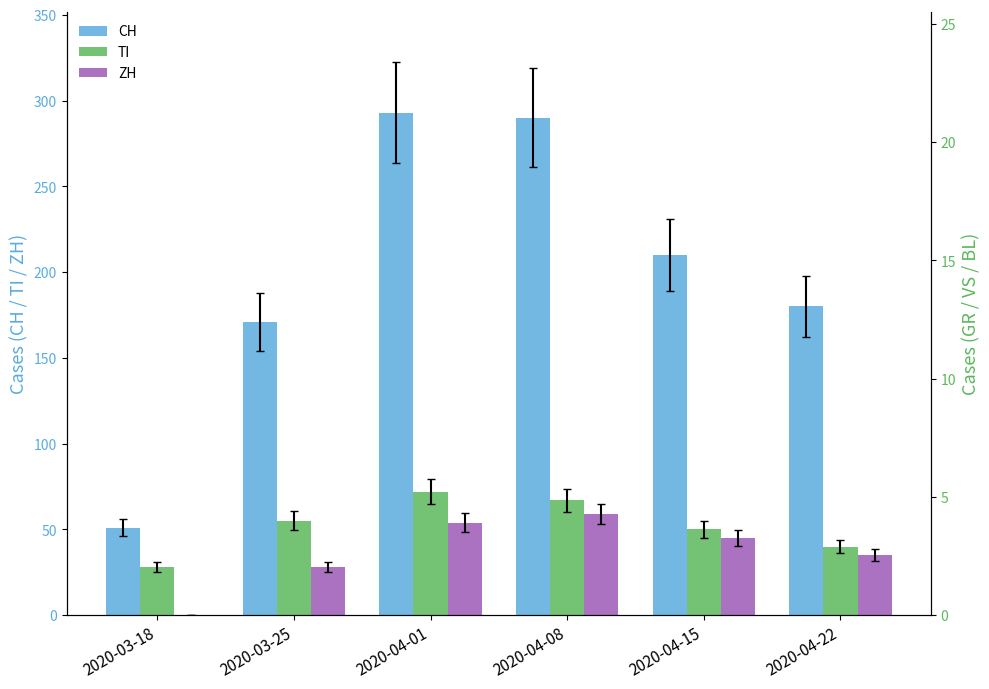

Reading right to left, list all the values displayed in this chart.

CH: 180	210	290	293	171	51
TI: 40	50	67	72	55	28
ZH: 35	45	59	54	28	0